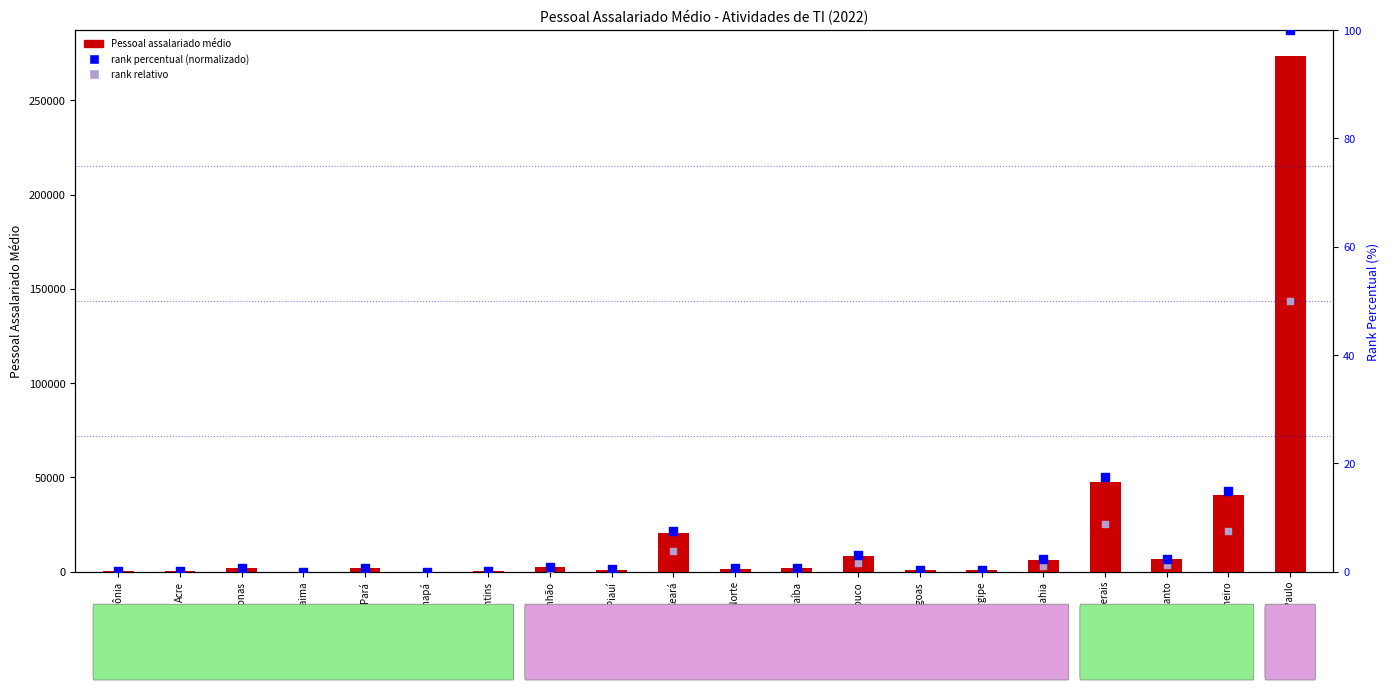

Is the value of rank relativo at Paraíba greater than the value of rank percentual (normalizado) at Minas Gerais?

No